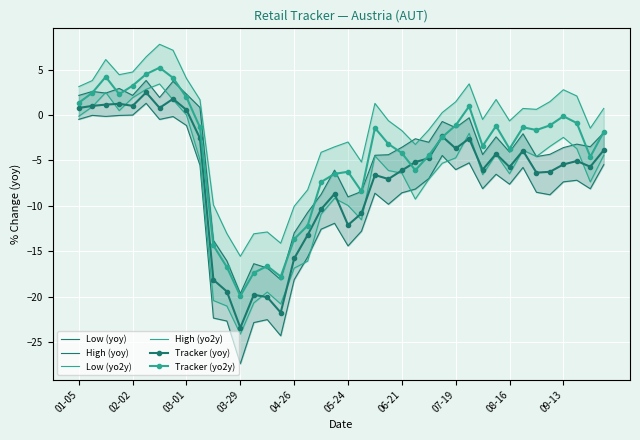

At 15, list the series in order from largest to smallest.

High (yo2y), Tracker (yo2y), High (yoy), Low (yo2y), Tracker (yoy), Low (yoy)